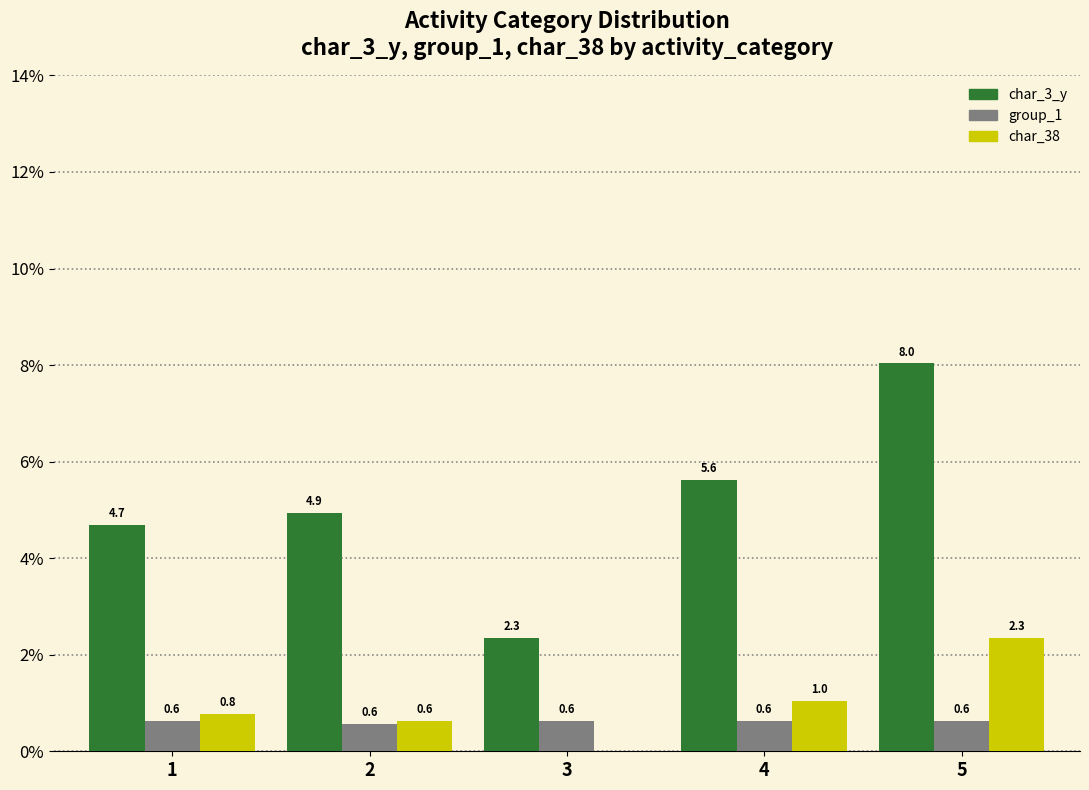

What is the sum of the char_38 values at 4 and 3?

1.0